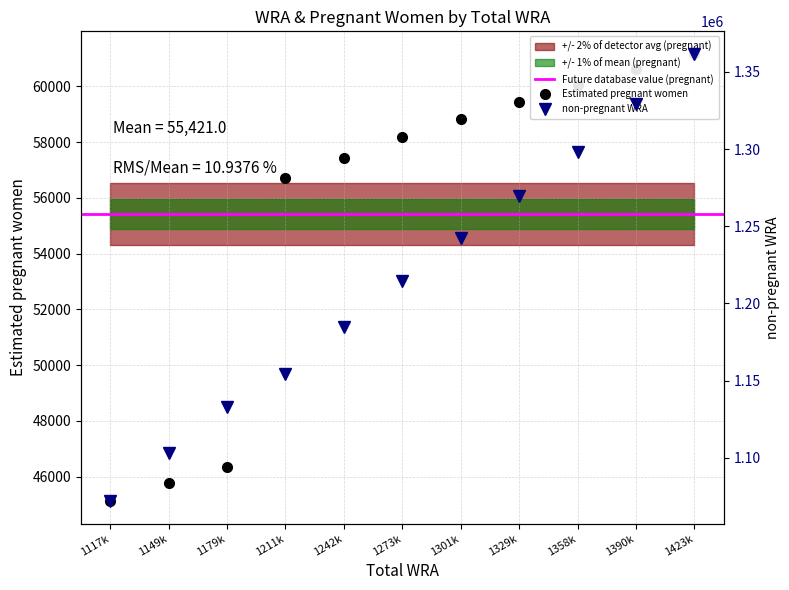

Which series has the largest range (max minus min)?

non-pregnant WRA